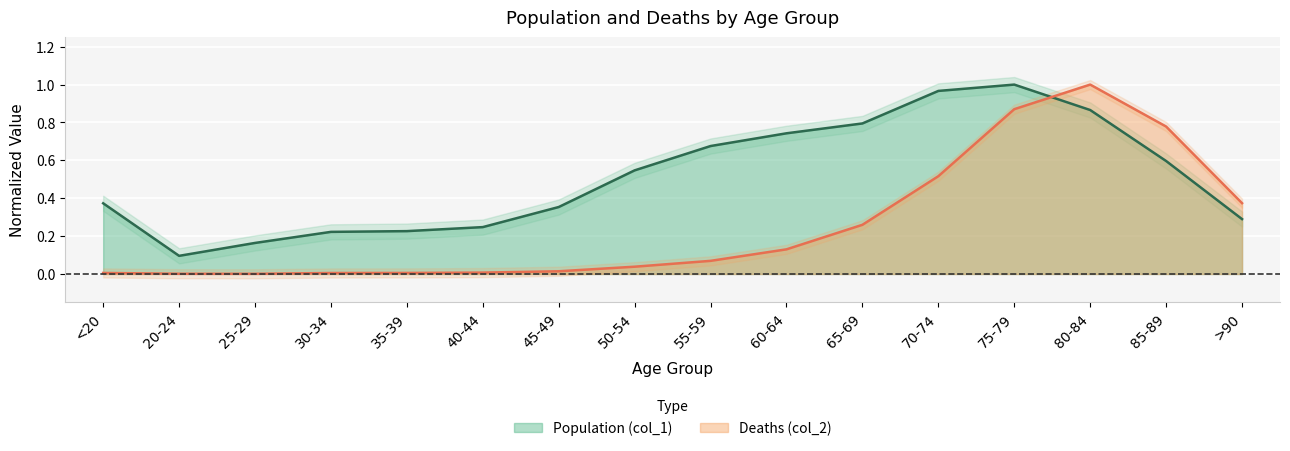

Which series has the largest range (max minus min)?

Deaths (col_2)